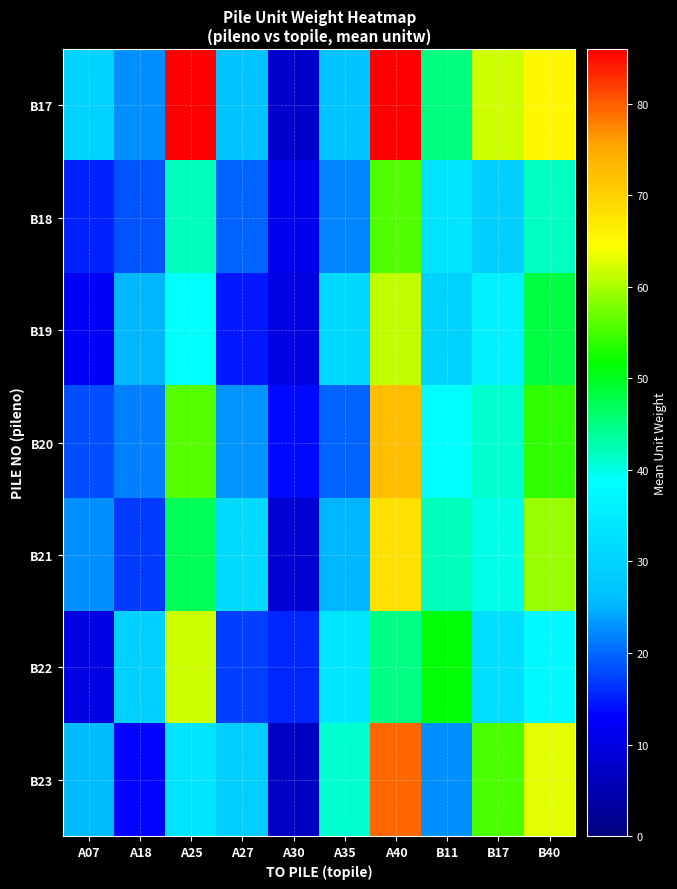

Rank the series by their maximum value, from lowest to highest.

B18, B19, B22, B21, B20, B23, B17